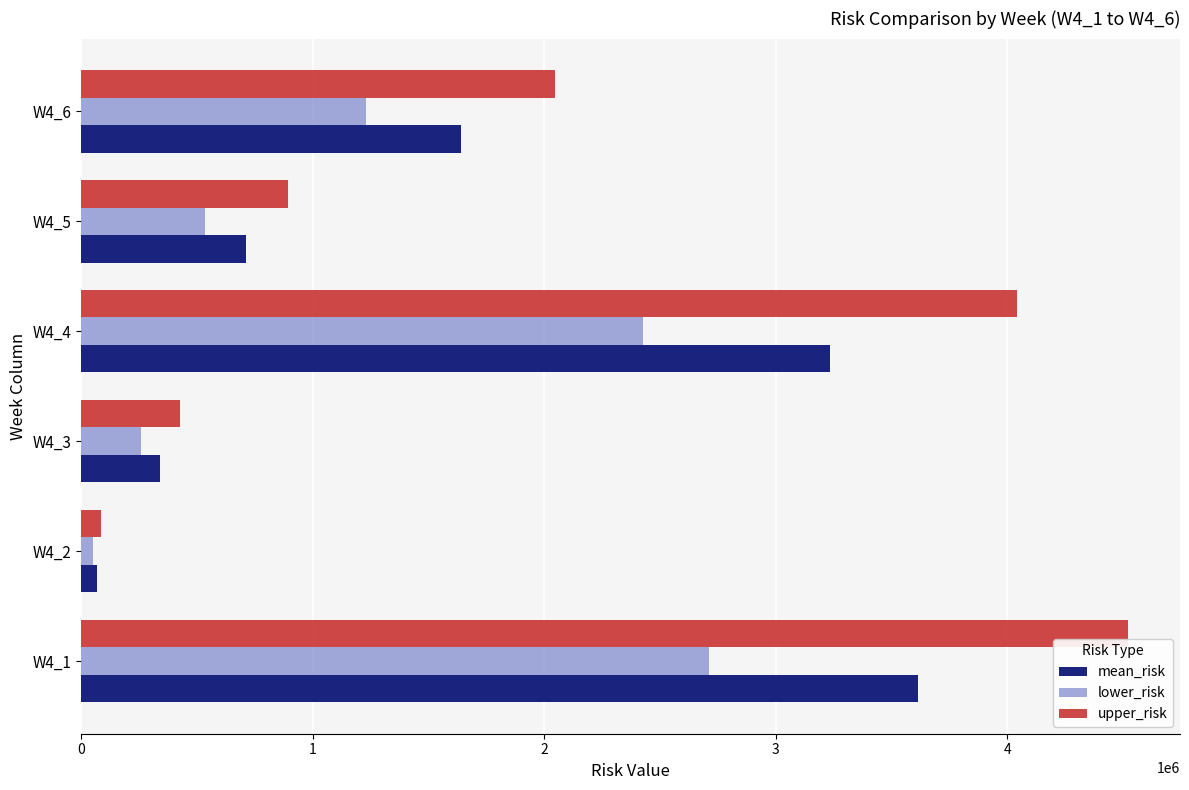

Rank the categories by upper_risk value from highest to lowest.

W4_1, W4_4, W4_6, W4_5, W4_3, W4_2